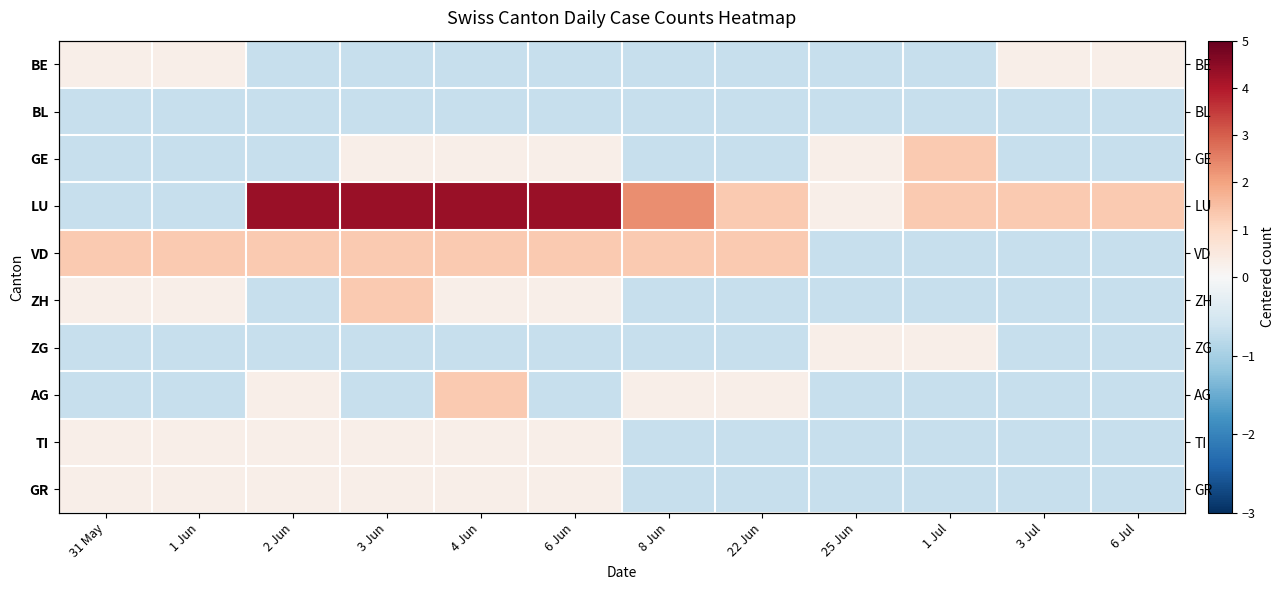

At which label does ZH first exceed 0?

31 May